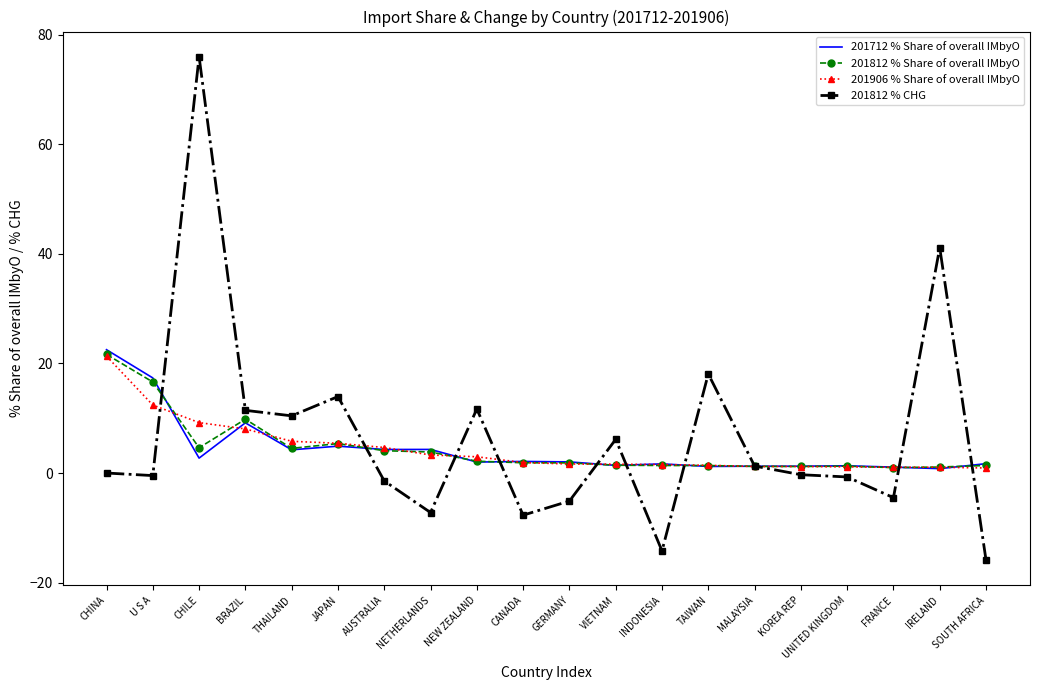

Is it true that 201812 % CHG equals -4.5 at FRANCE?

True